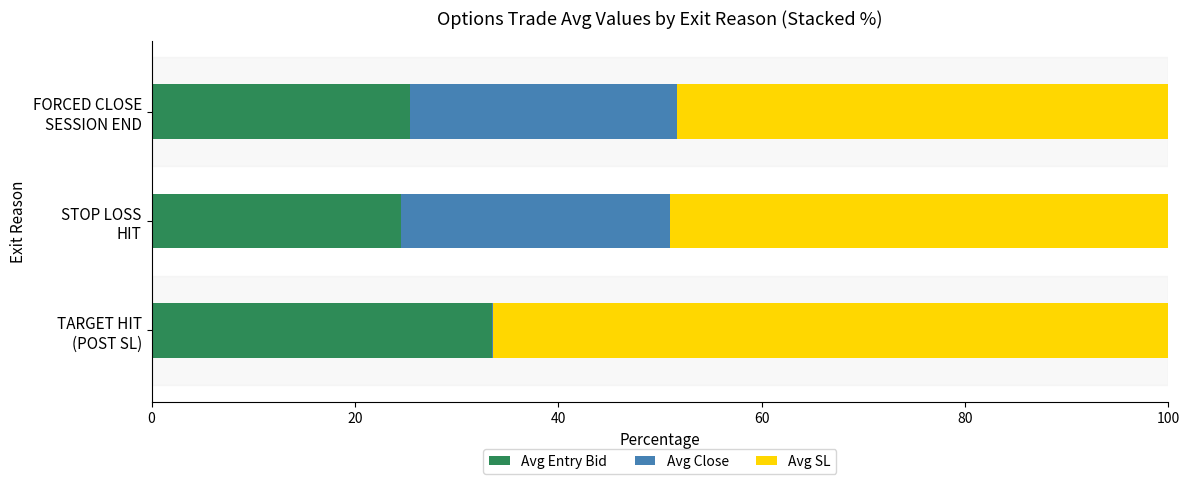

What is the highest value of the Avg Entry Bid series?

33.5